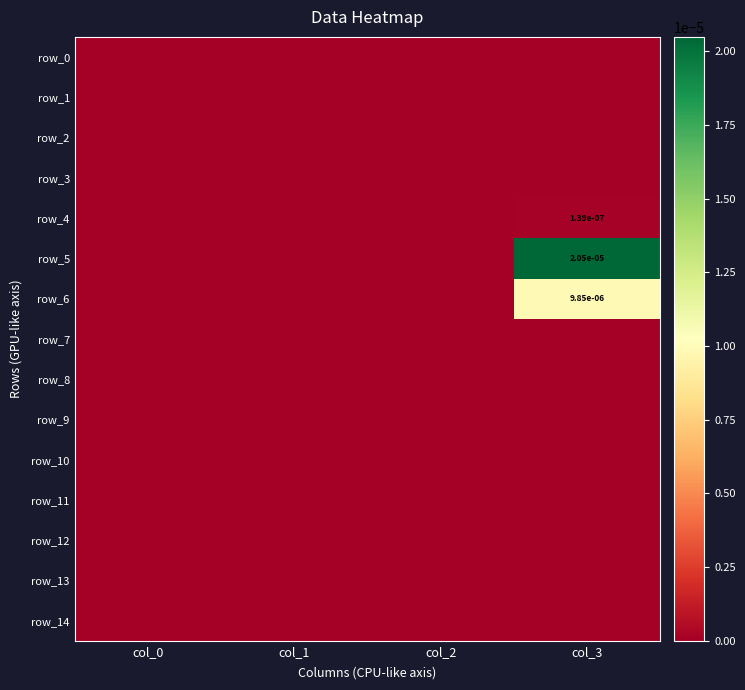

At which label is row_2 closest to 0?

col_0